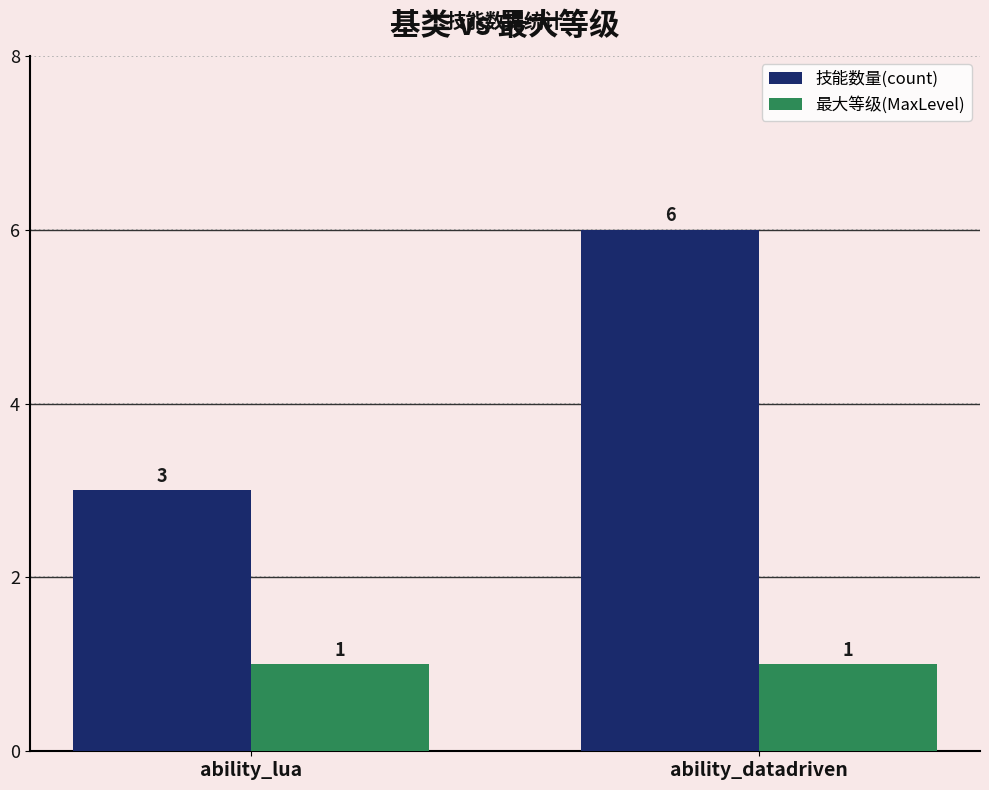

What is the sum of all 最大等级(MaxLevel) values?

2